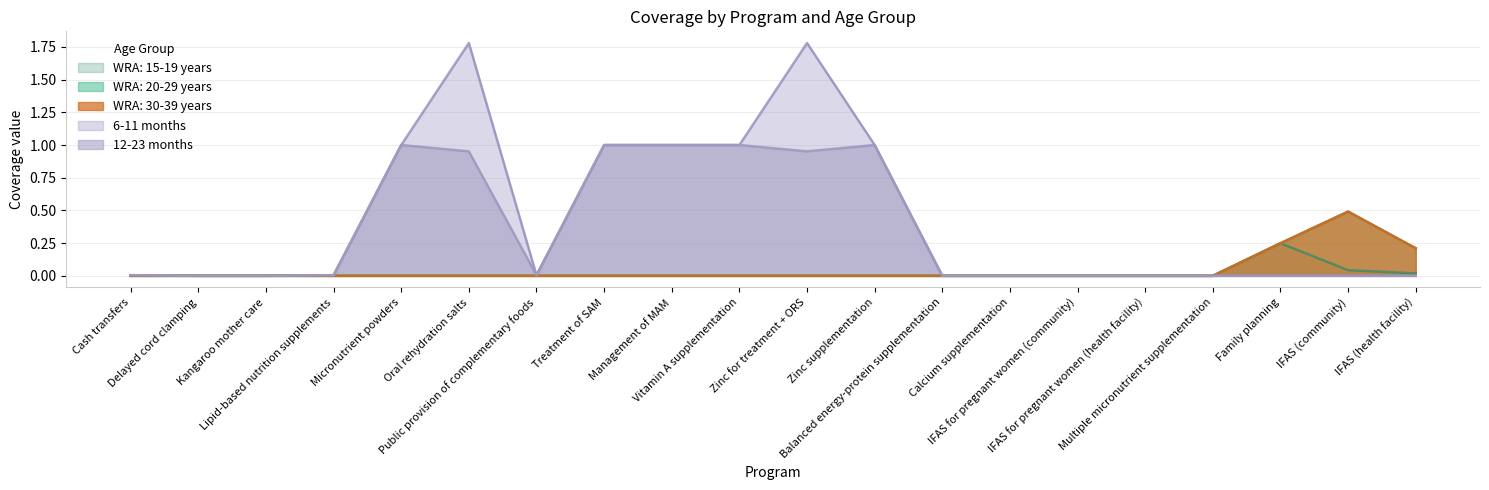

True or false: 12-23 months and WRA: 20-29 years intersect in this chart.

False